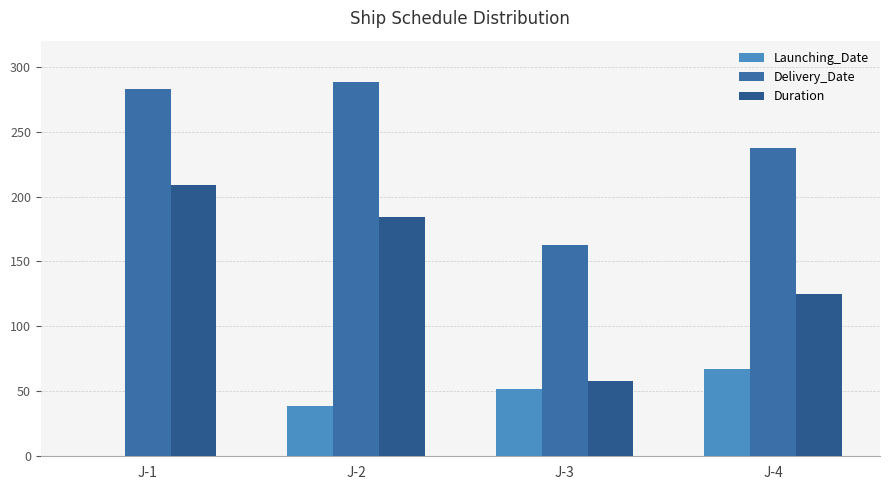

Are the bars grouped side by side (vs. stacked)?

Yes